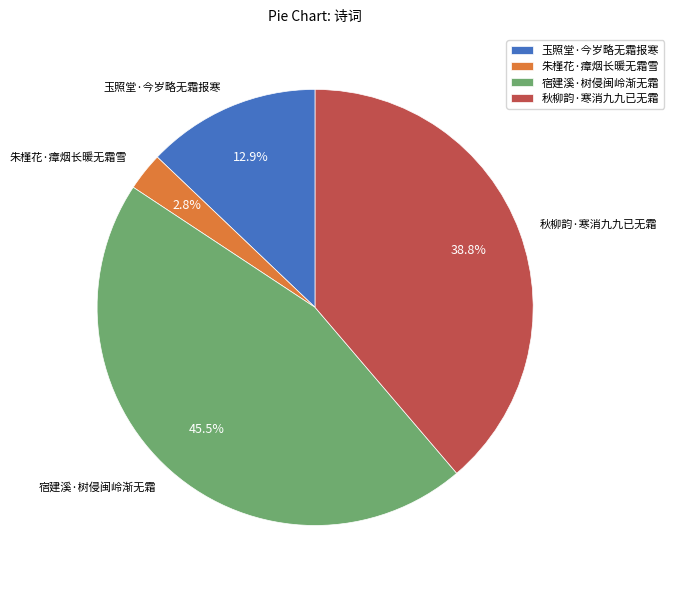

To the nearest percent, what is the average slice percentage?

25%